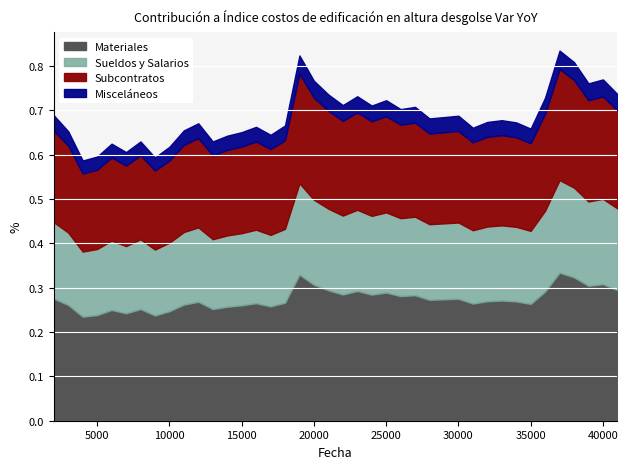

Reading right to left, list all the values displayed in this chart.

41000=0.7	40000=0.8	39000=0.8	38000=0.8	37000=0.8	36000=0.7	35000=0.7	34000=0.7	33000=0.7	32000=0.7	31000=0.7	30000=0.7	29000=0.7	28000=0.7	27000=0.7	26000=0.7	25000=0.7	24000=0.7	23000=0.7	22000=0.7	21000=0.7	20000=0.8	19000=0.8	18000=0.7	17000=0.6	16000=0.7	15000=0.7	14000=0.6	13000=0.6	12000=0.7	11000=0.7	10000=0.6	9000=0.6	8000=0.6	7000=0.6	6000=0.6	5000=0.6	4000=0.6	3000=0.7	2000=0.7